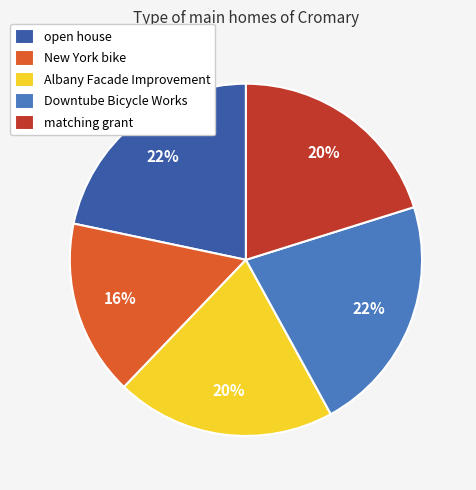

To the nearest percent, what portion does Downtube Bicycle Works represent?

22%